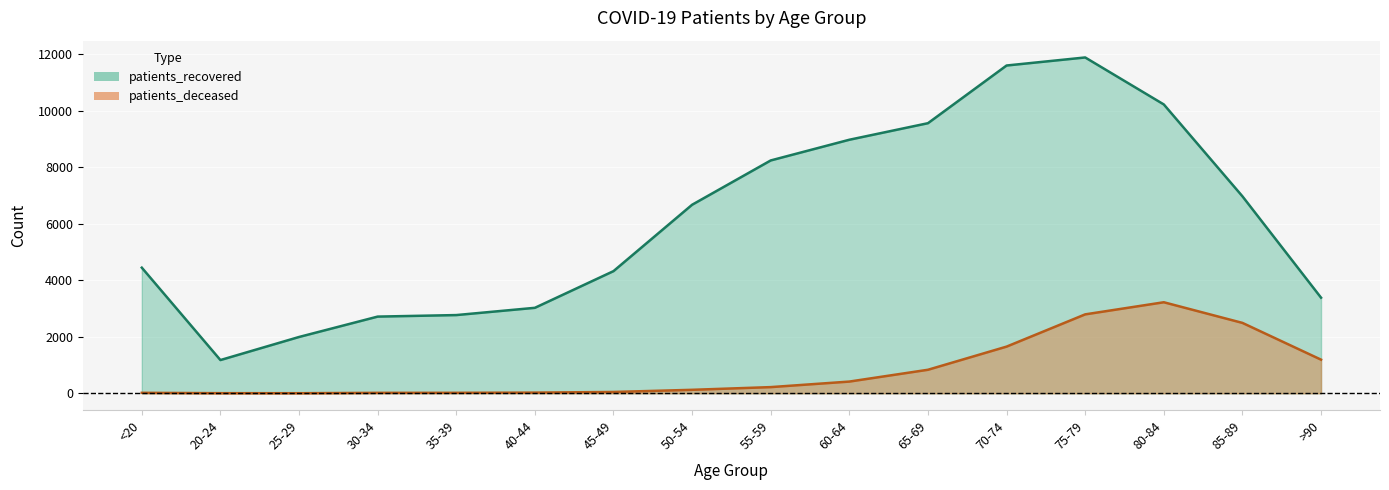

Which category has the lowest value across all series?

25-29